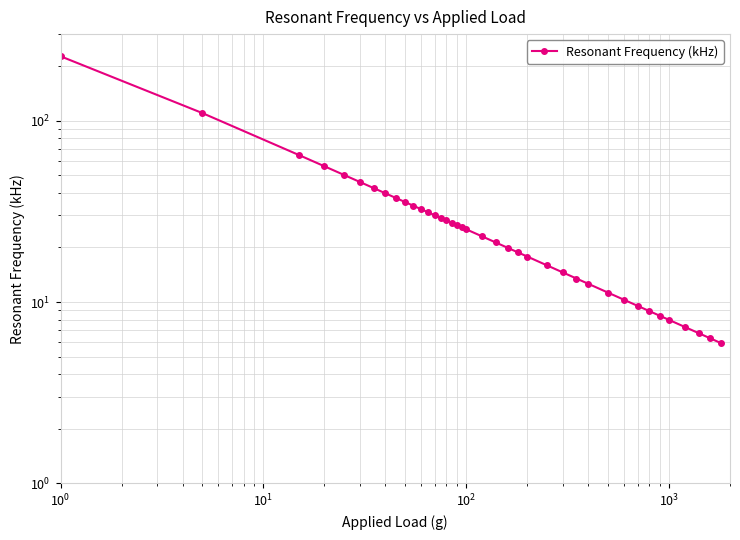

How many series are shown in this chart?

1